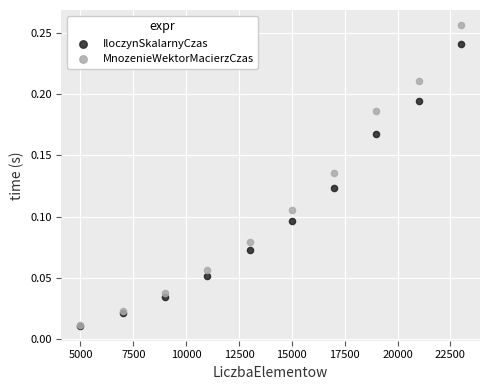

Which series has the widest spread of Y values?

MnozenieWektorMacierzCzas